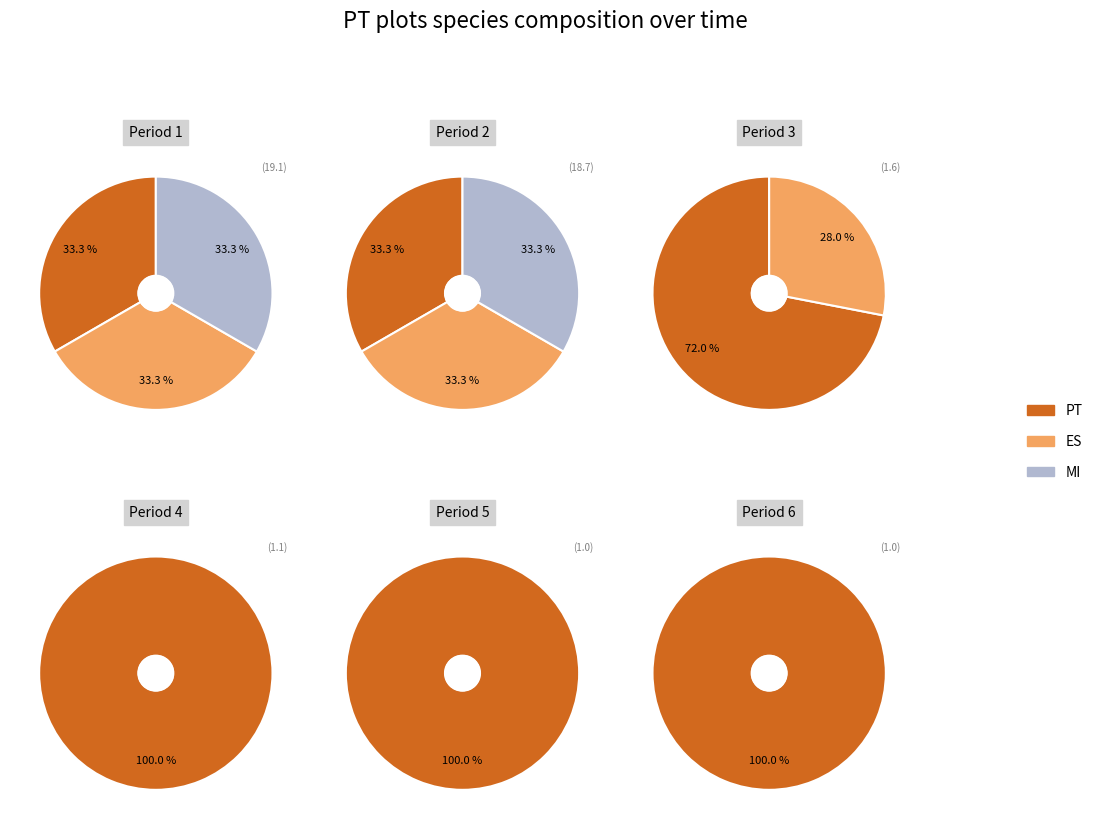

The 2 slice represents 35% of the pie. True or false?

False